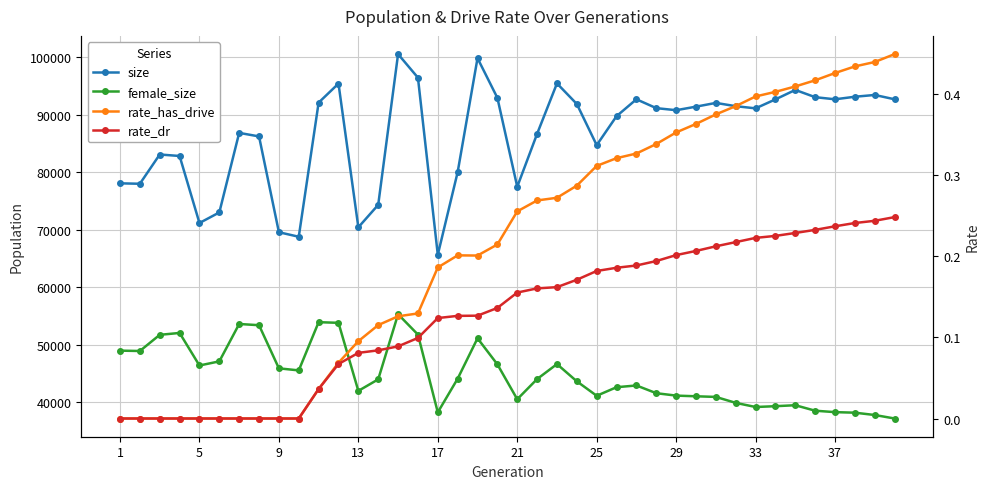

At which label does rate_has_drive reach its minimum?

1